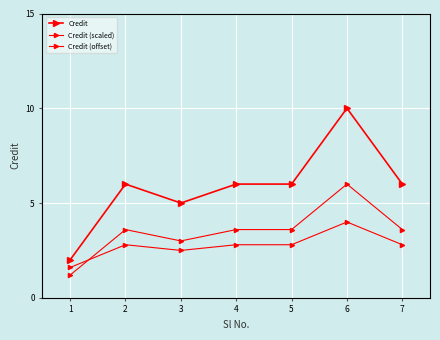

Between 3 and 4, which series saw the biggest shift?

Credit